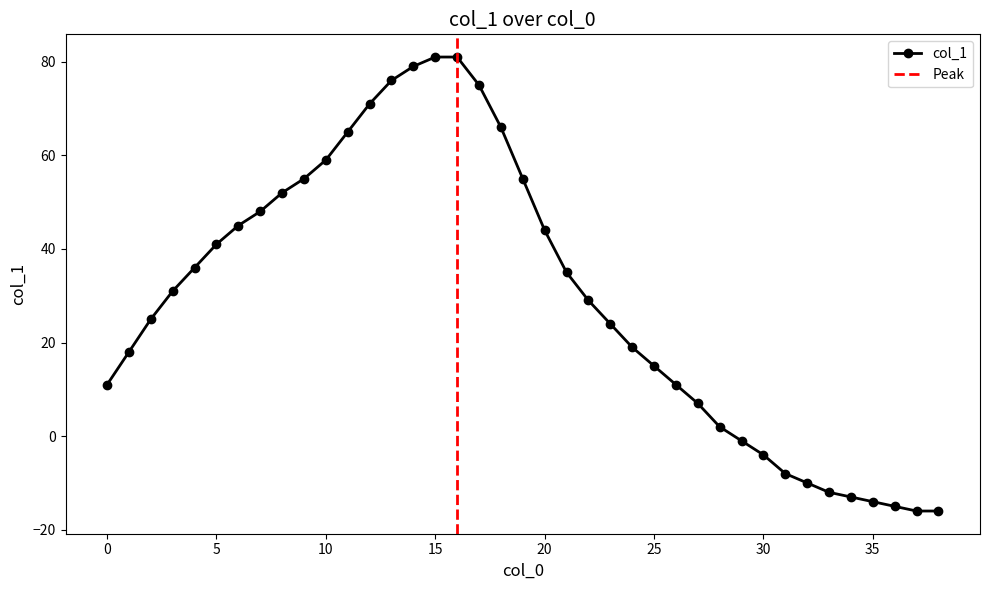

The chart shows a value of -4 at 32. True or false?

False